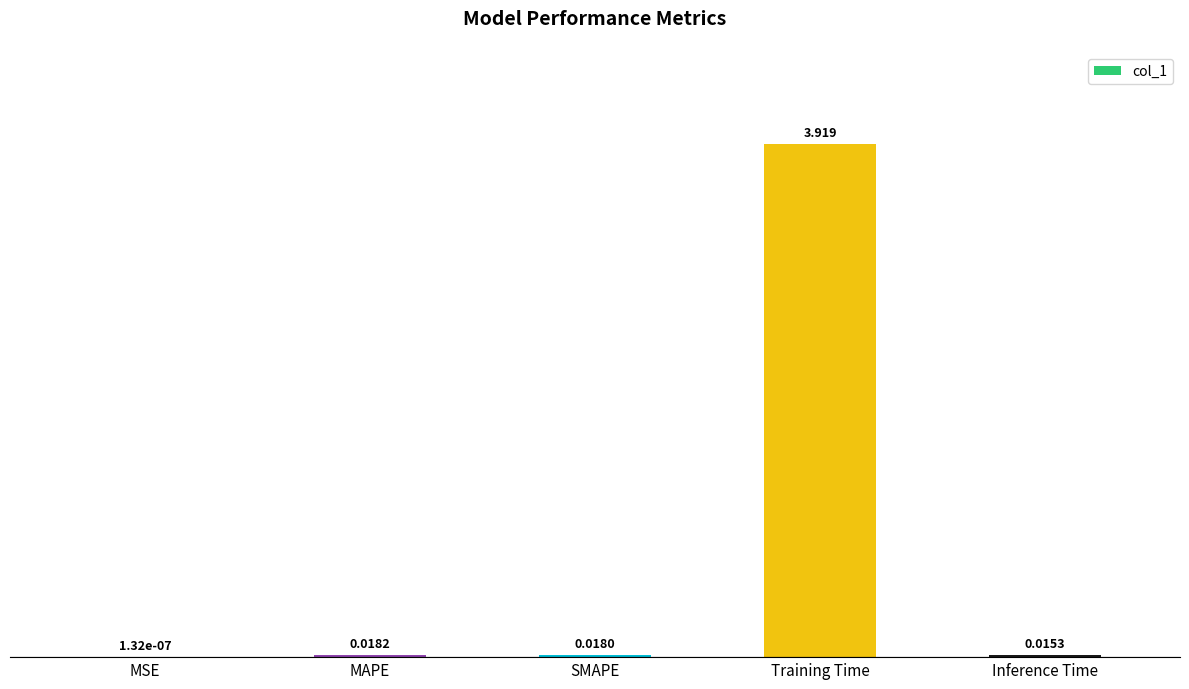

What is the average value?

0.8